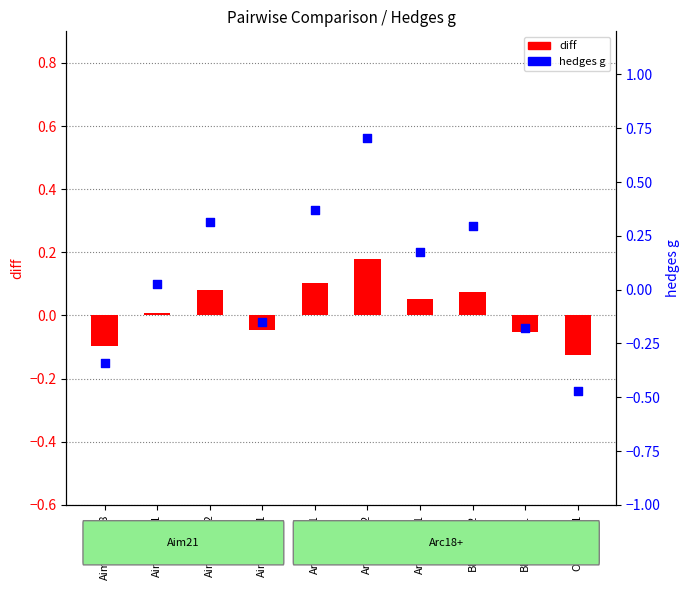

Is the value of diff at Aim21-Arc18 greater than the value of hedges g at Aim21-Pan1?

Yes